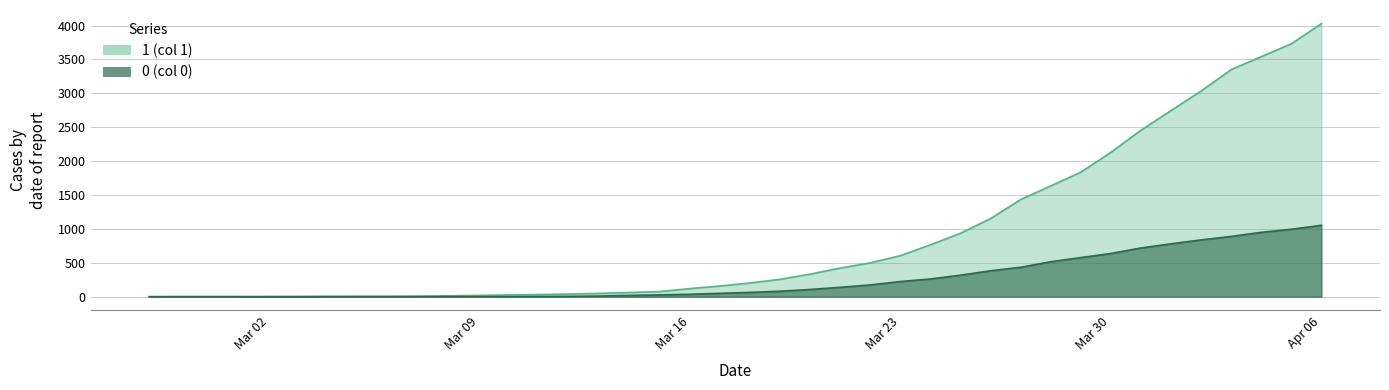

Between 2020-03-12 and 2020-03-24, which series saw the biggest shift?

1